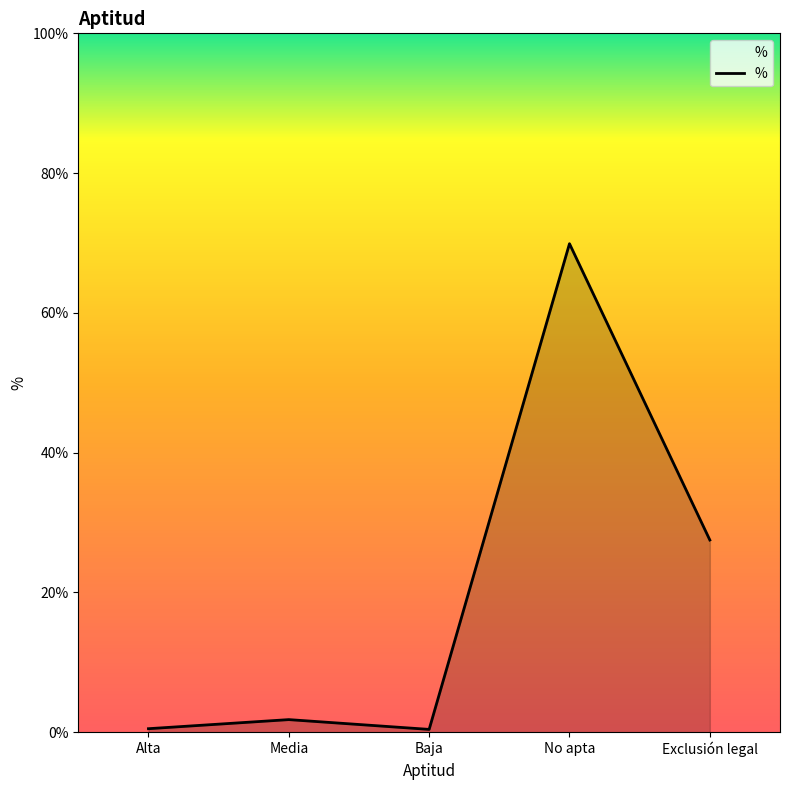

At which label is the value closest to 35?

Exclusión legal